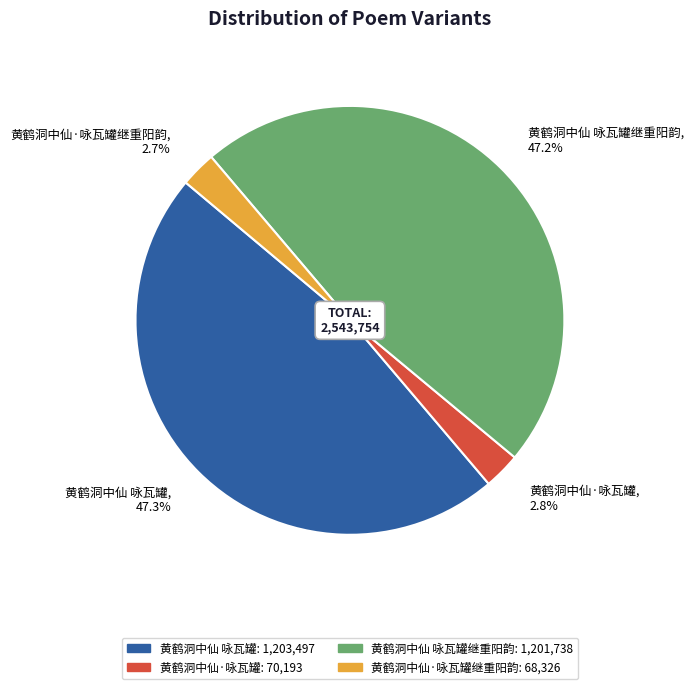

Does 黄鹤洞中仙 咏瓦罐继重阳韵 account for over 50% of the chart?

No